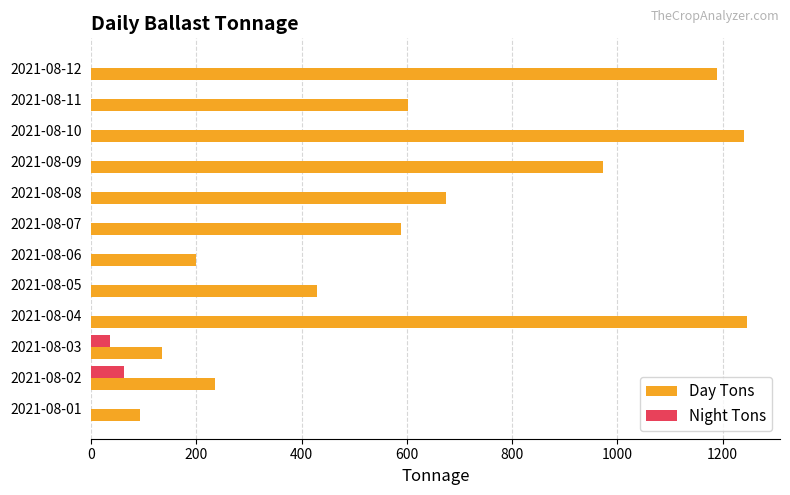

Which series has the largest total across all categories?

Day Tons